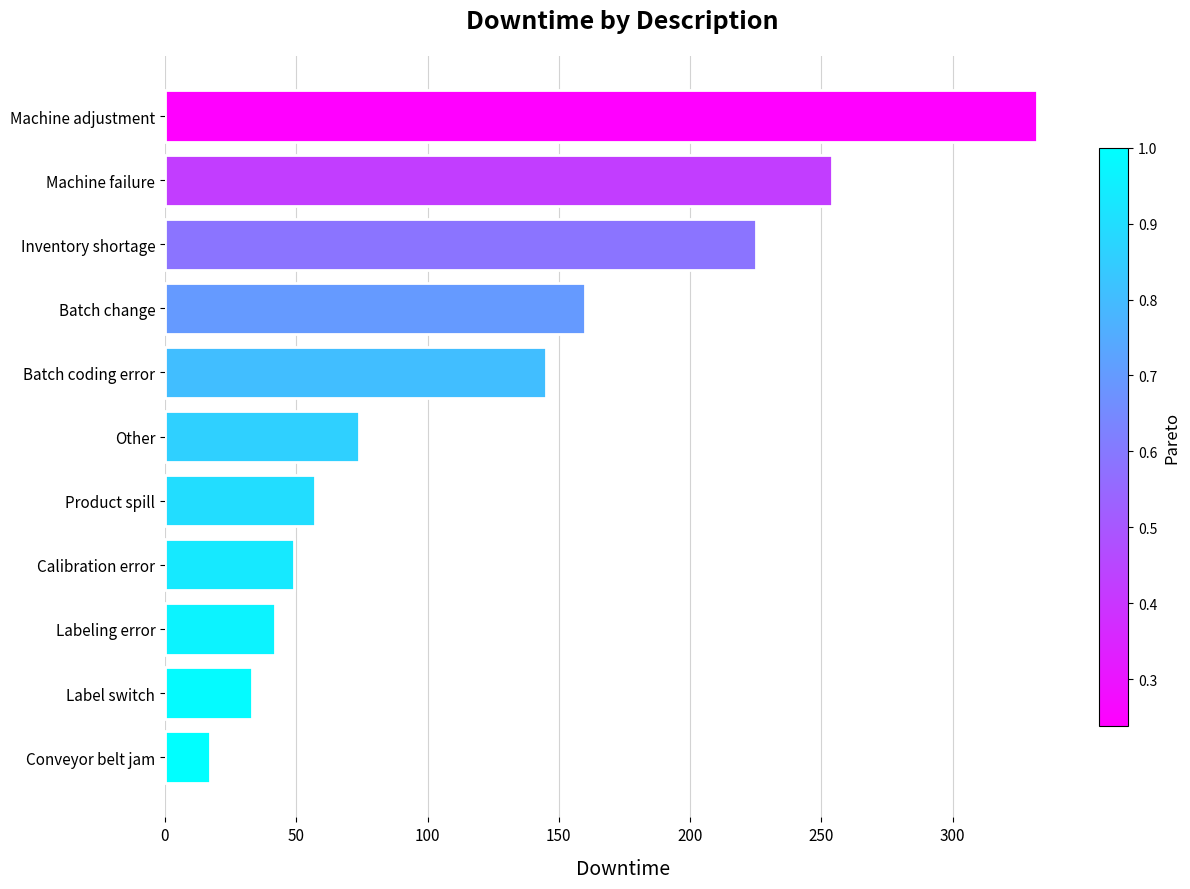

What is the change in value from Batch coding error to Calibration error?

-96